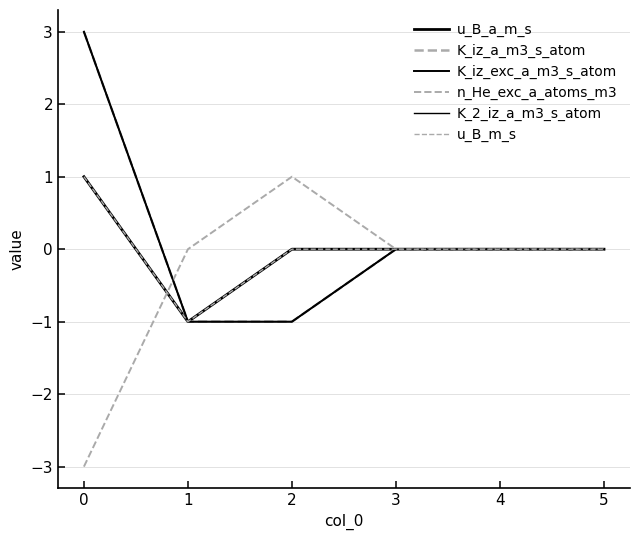

True or false: K_iz_exc_a_m3_s_atom has more than 0 points higher than both neighbors.

False